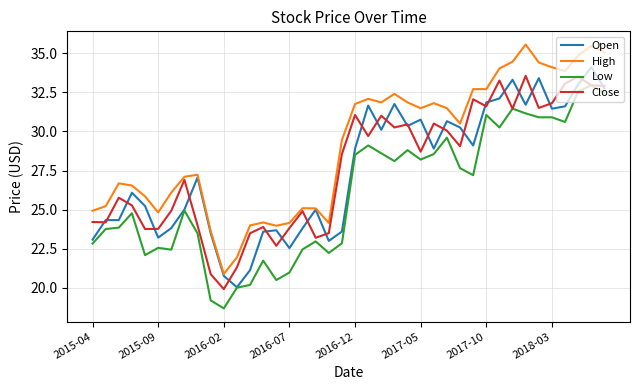

True or false: High and Low intersect in this chart.

False